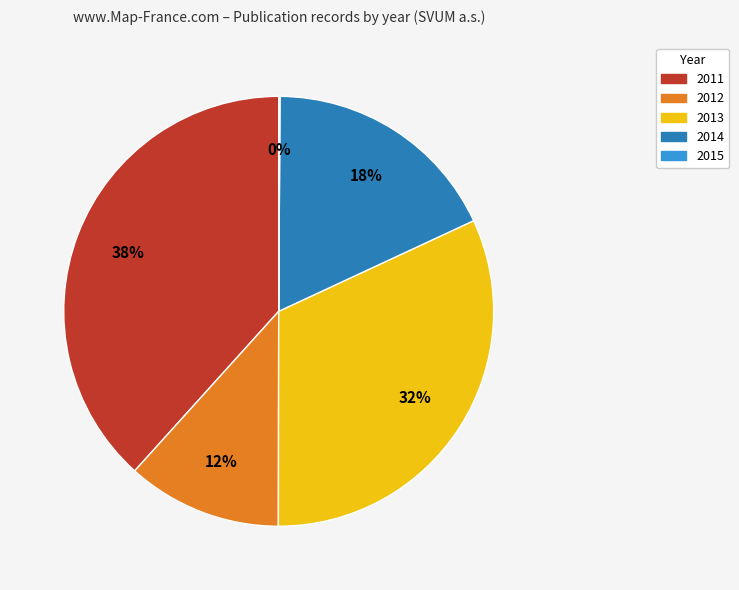

Which has a higher value, 2014 or 2013?

2013